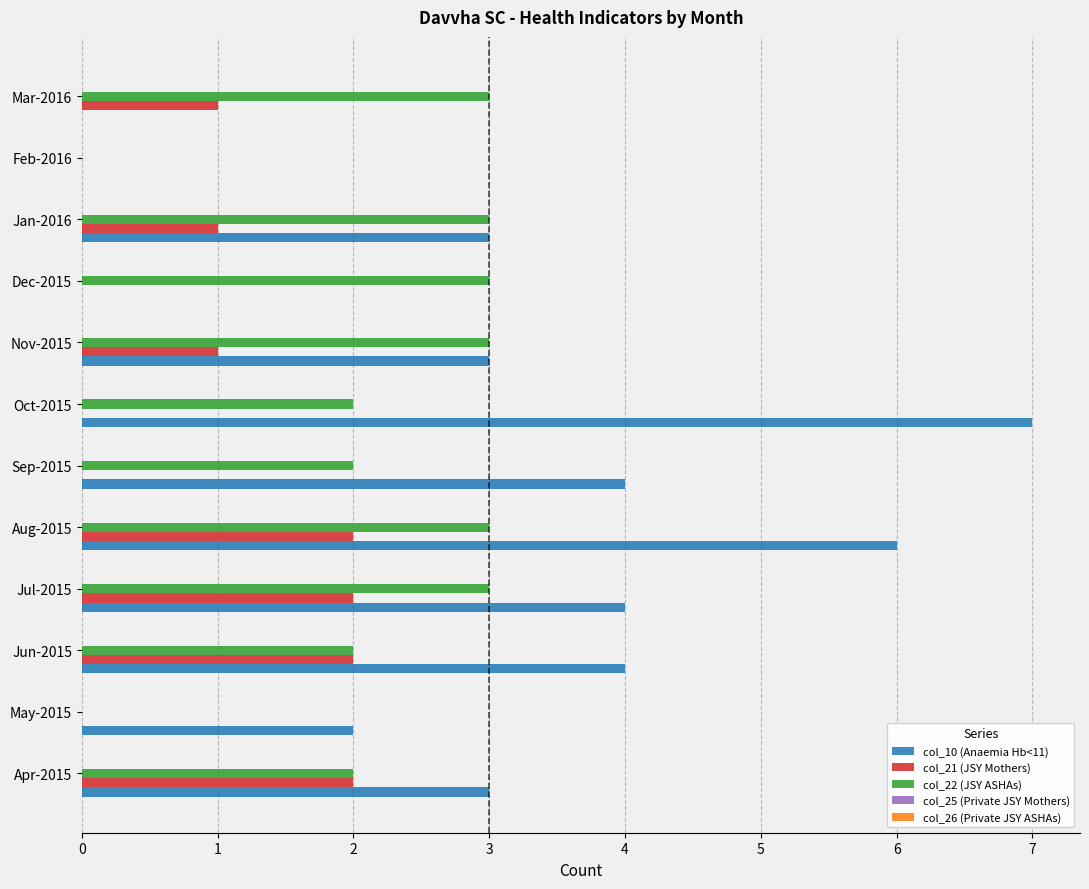

The col_22 (JSY ASHAs) series shows 2 at Dec-2015. True or false?

False